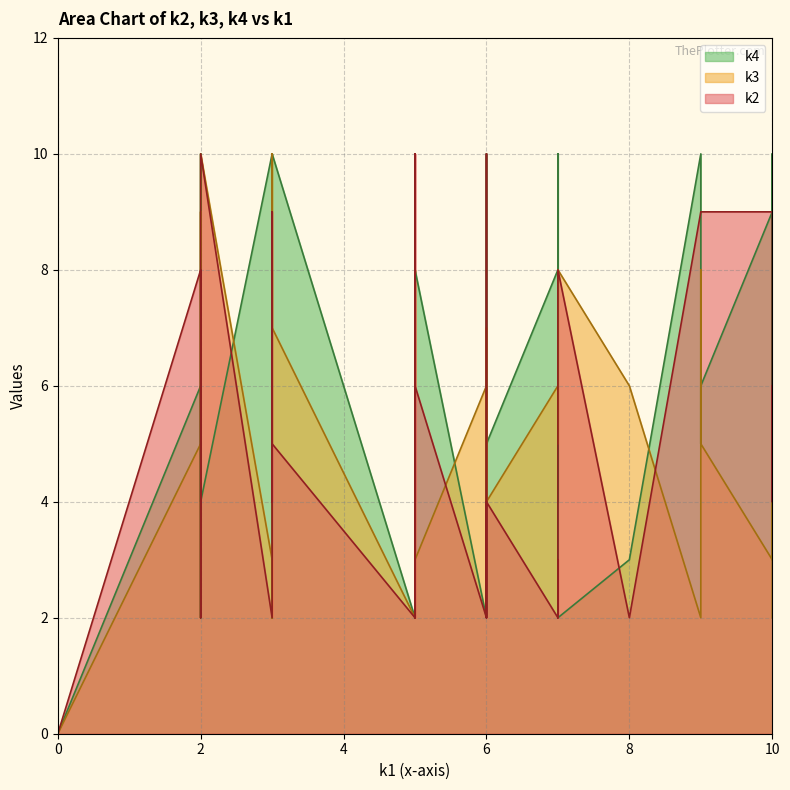

What is the maximum value shown in the chart?

10